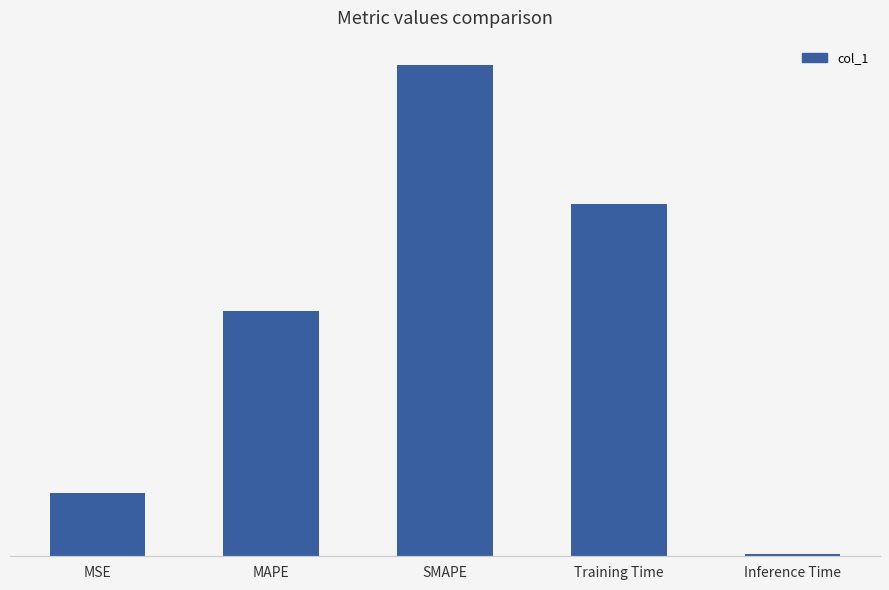

Are the bars horizontal?

No